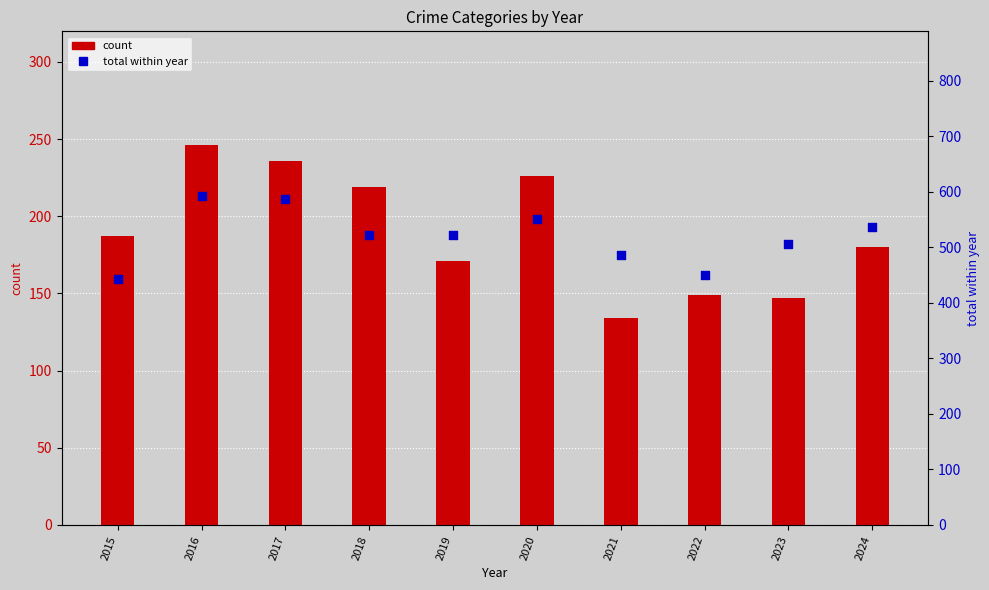

Which series has the largest total across all categories?

total within year